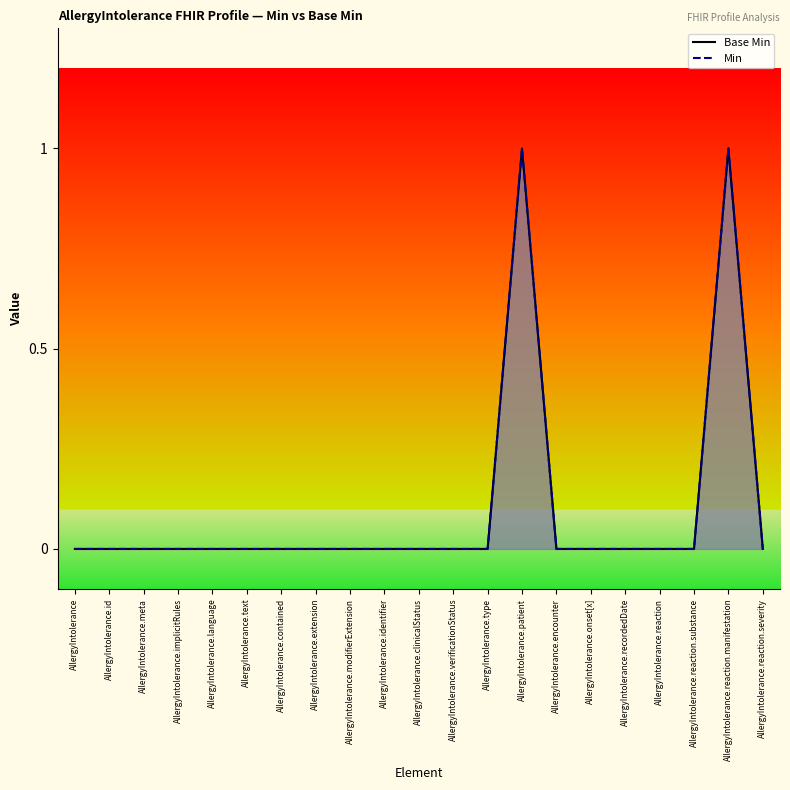

How many lines are shown in the chart?

2